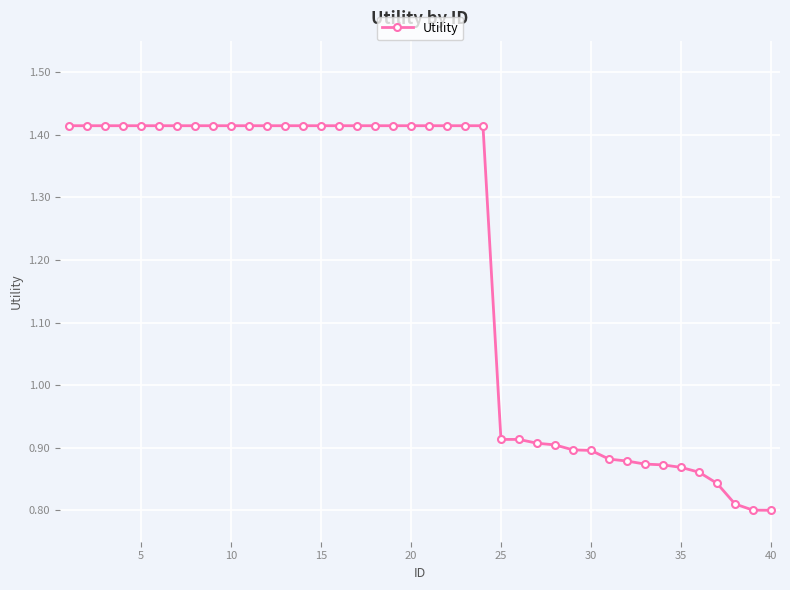

What is the difference between the maximum and second lowest values?

0.6